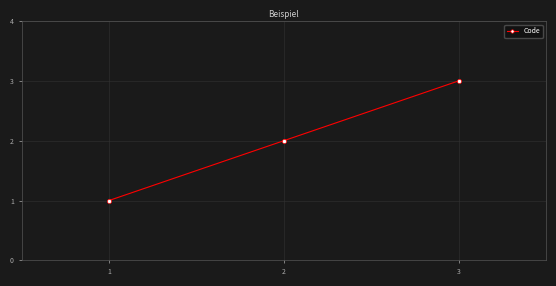

What is the value of the 1st point from the left?

1